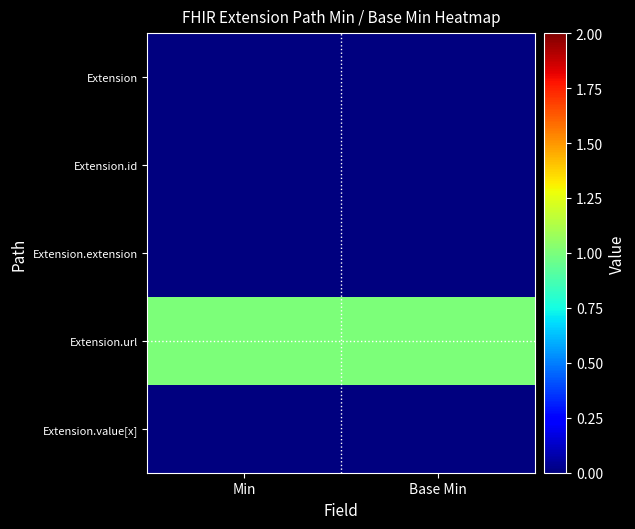

Which category has the lowest value across all series?

Min